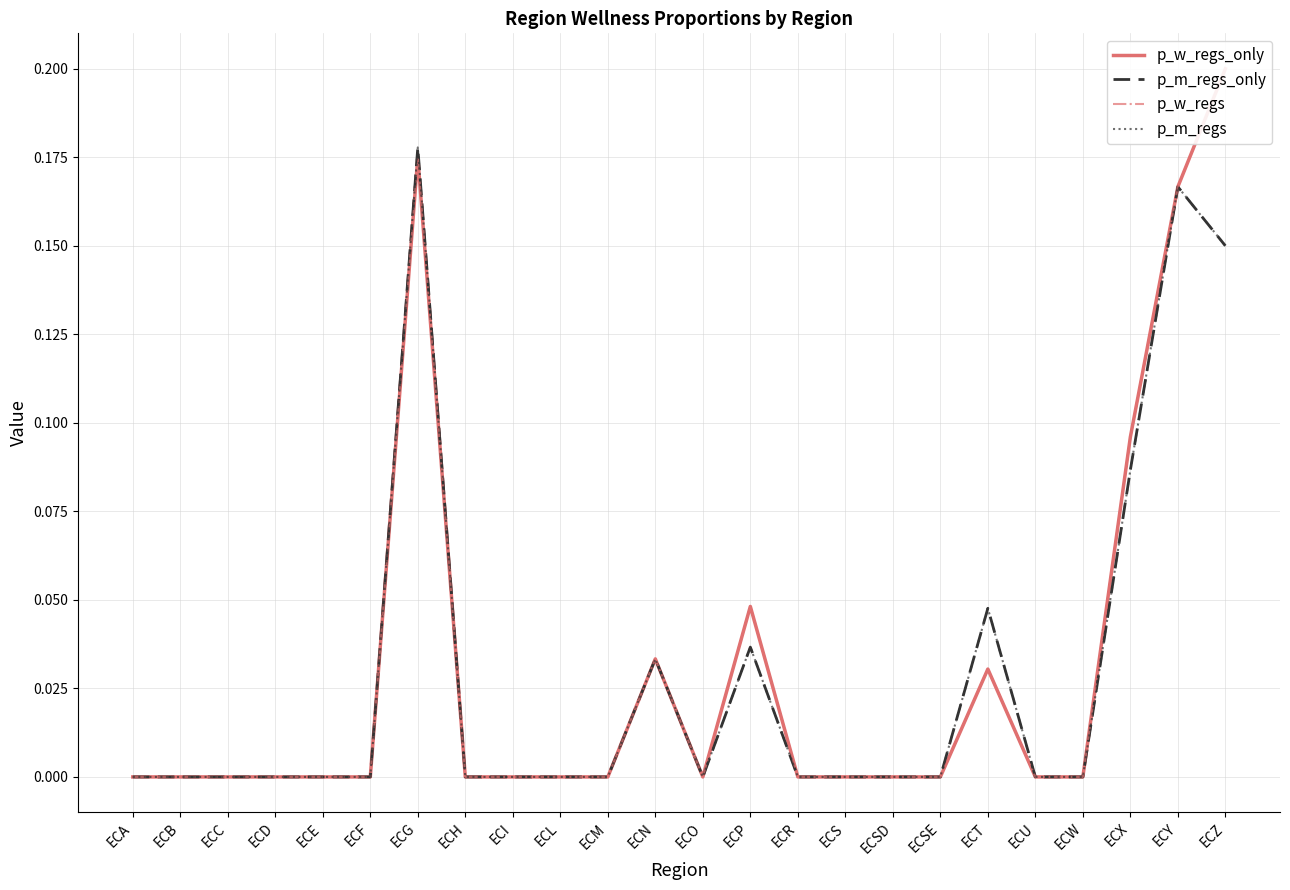

How many categories are shown in the chart?

24